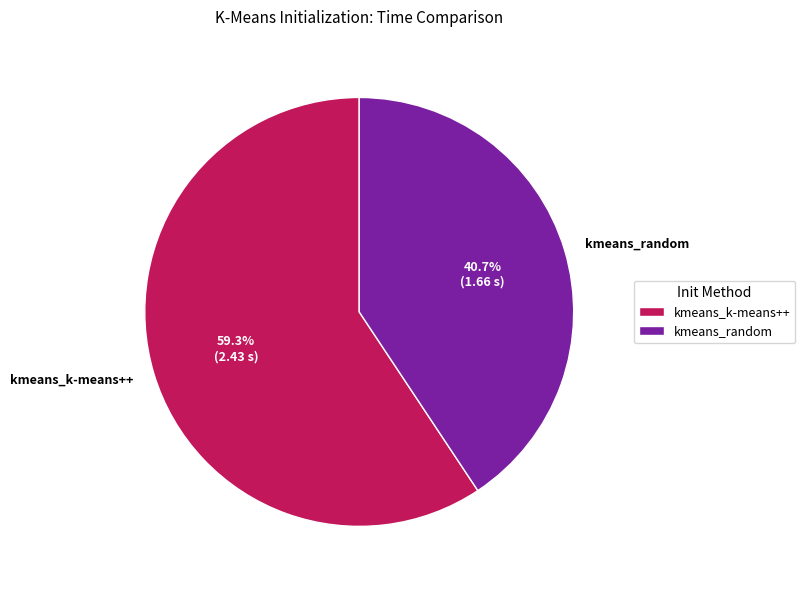

True or false: kmeans_k-means++ accounts for 59% of the total.

True